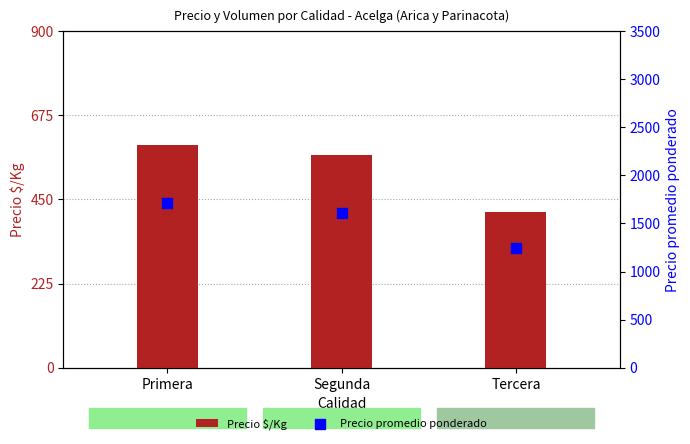

What are all the series names shown in the legend?

Precio $/Kg, Precio promedio ponderado